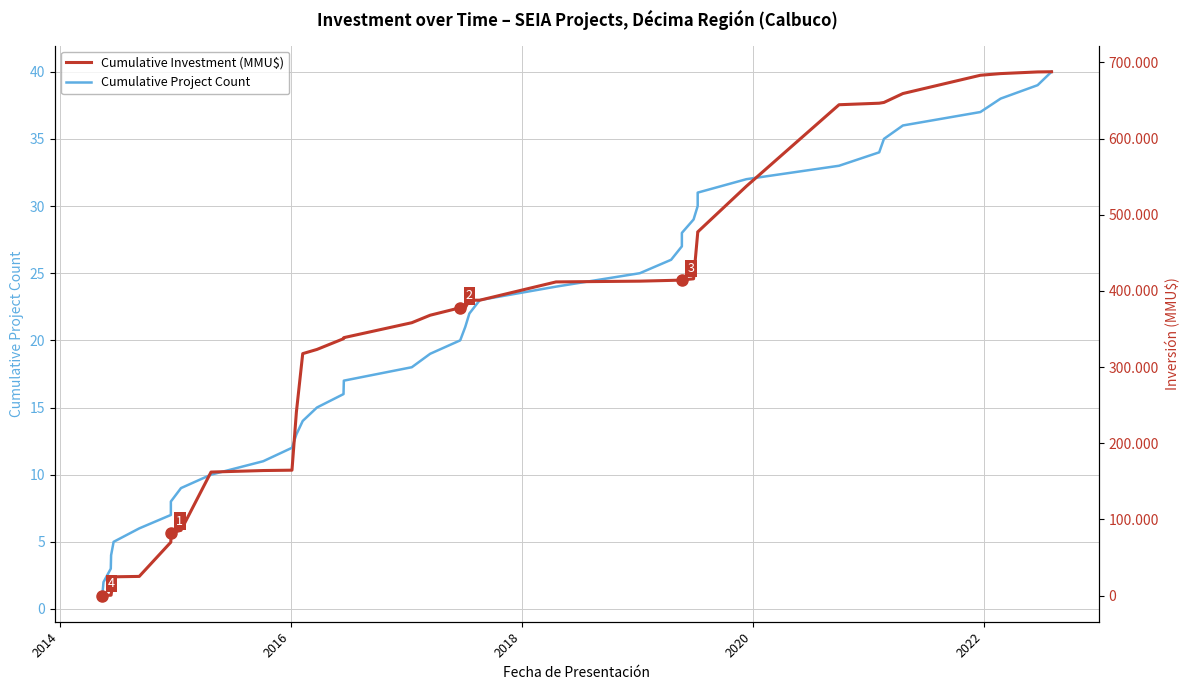

What are all the series names shown in the legend?

Cumulative Project Count, Cumulative Investment (MMU$)